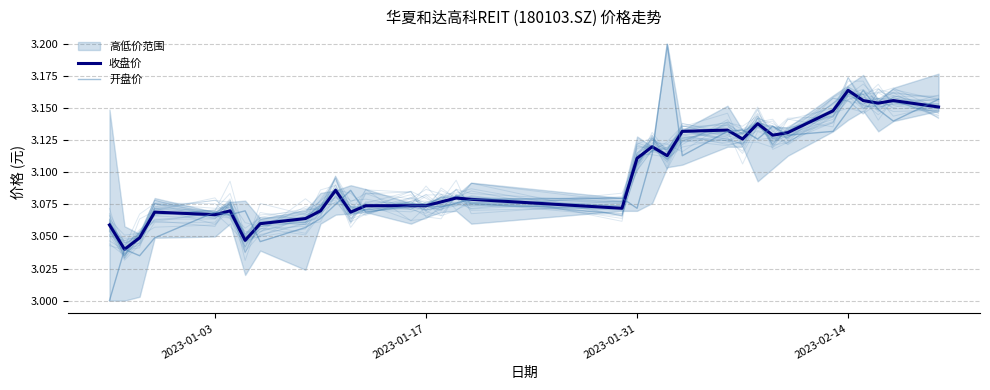

What is the difference between the maximum and minimum values in the 收盘价 series?

0.1